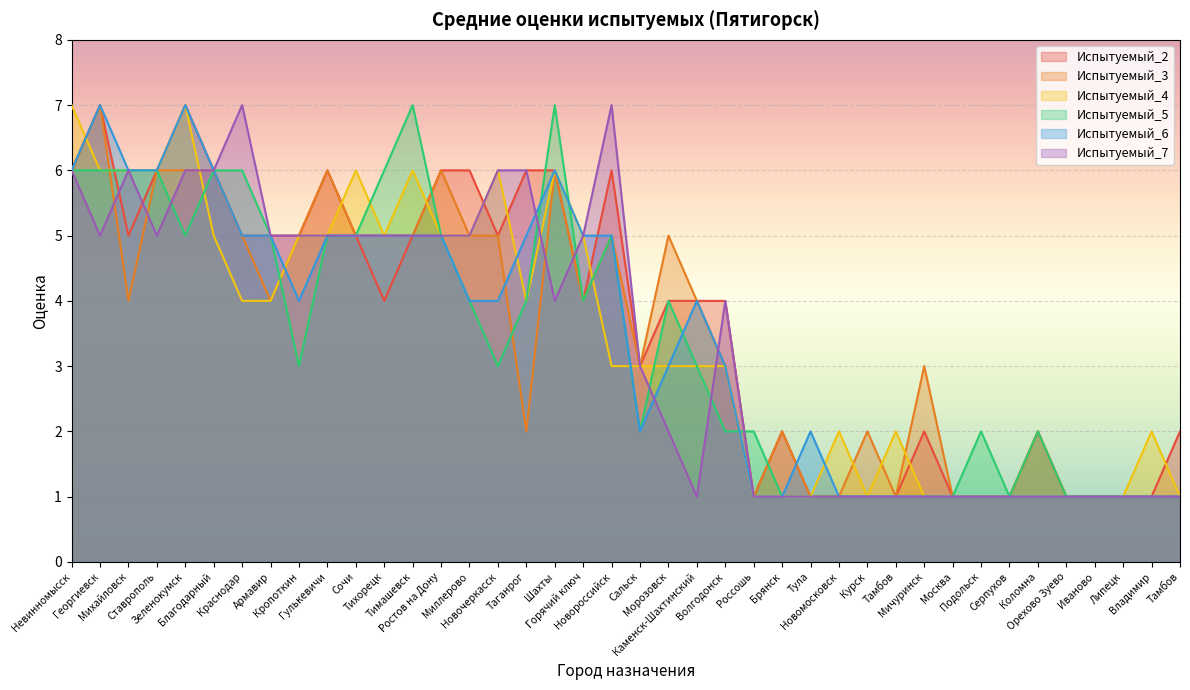

True or false: Испытуемый_6 has a value of 3 at Благодарный.

False